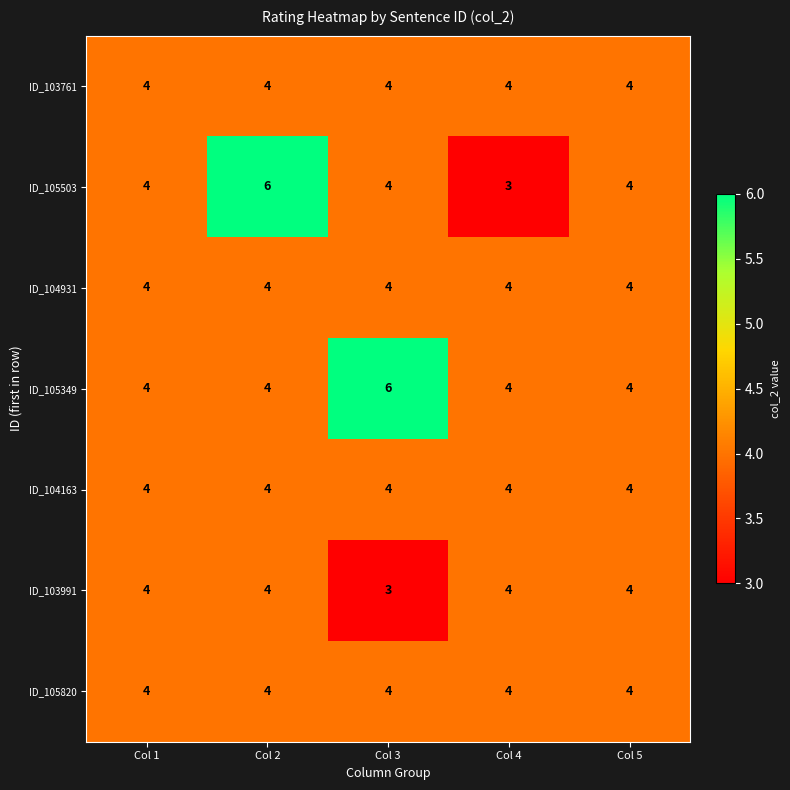

What is the highest value of the ID_105820 series?

4